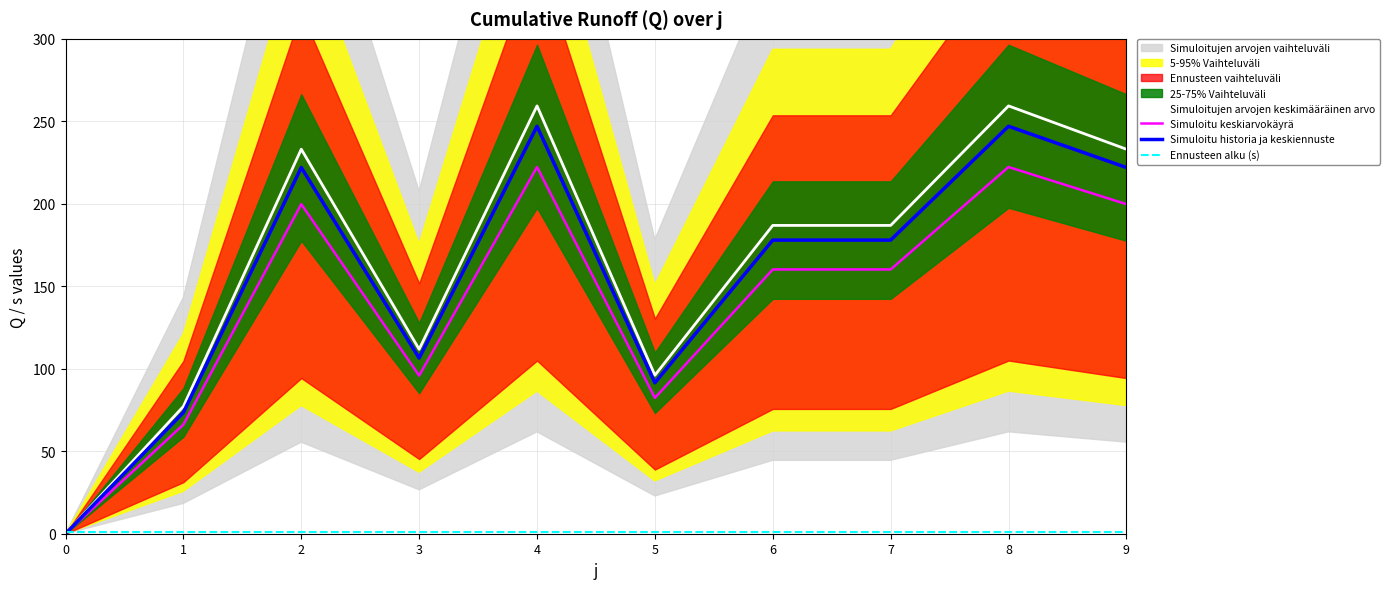

Which series ends up on top after the final intersection of Ennusteen alku (s) and Simuloitu historia ja keskiennuste?

Simuloitu historia ja keskiennuste